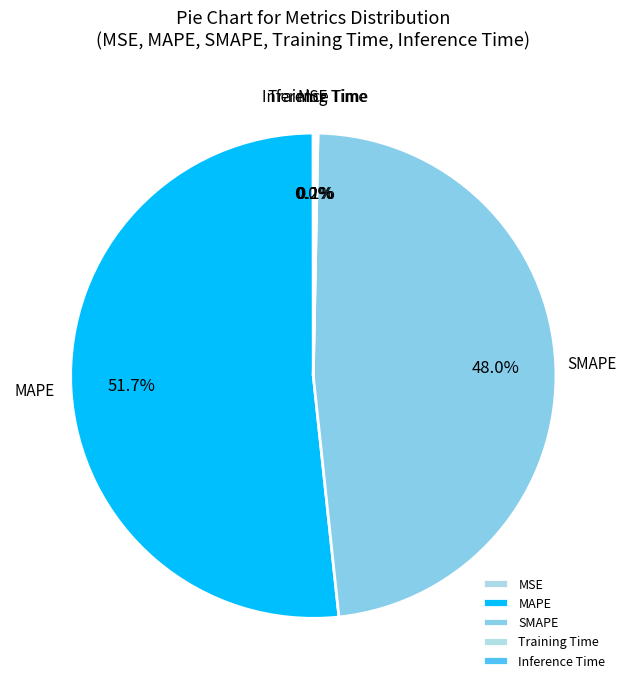

What percentage is NOT represented by MAPE?

48.3%